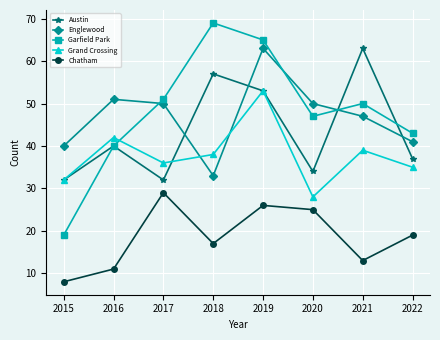

Count the number of data series in this chart.

5